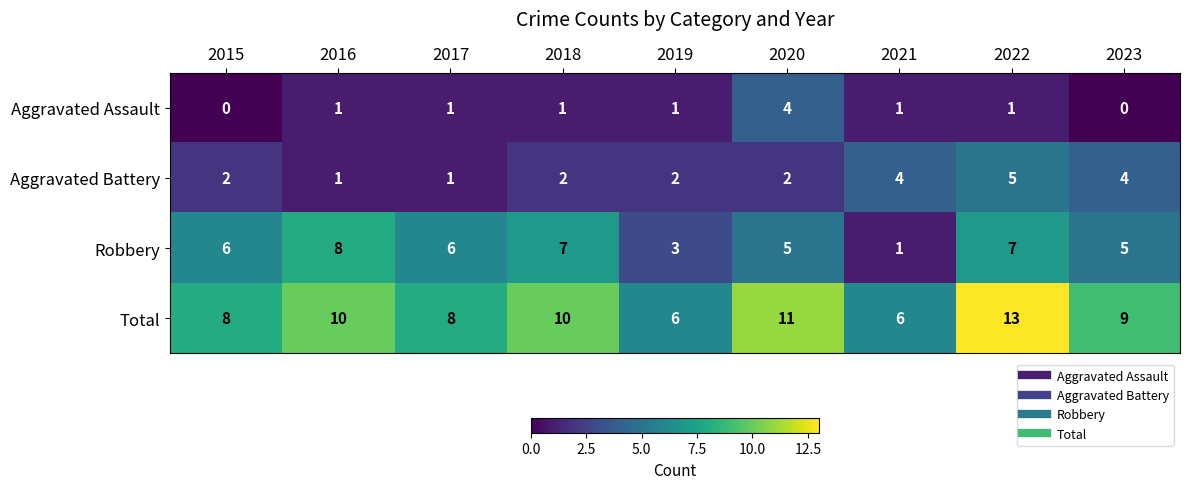

What is the spread (max minus min) of values at 2019?

5